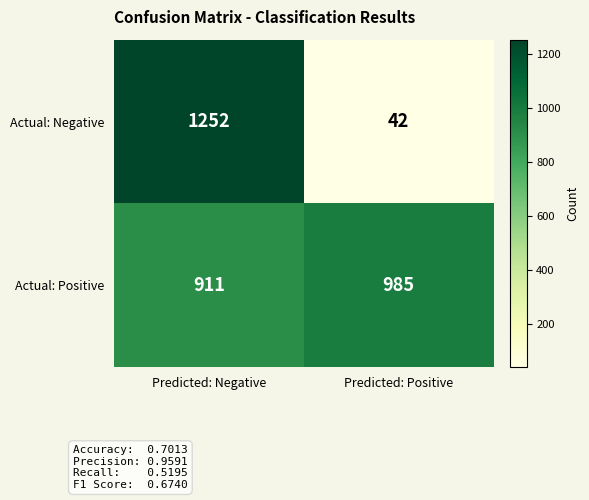

Reading left to right, extract all data points from this chart.

Actual: Negative: 1252	42
Actual: Positive: 911	985